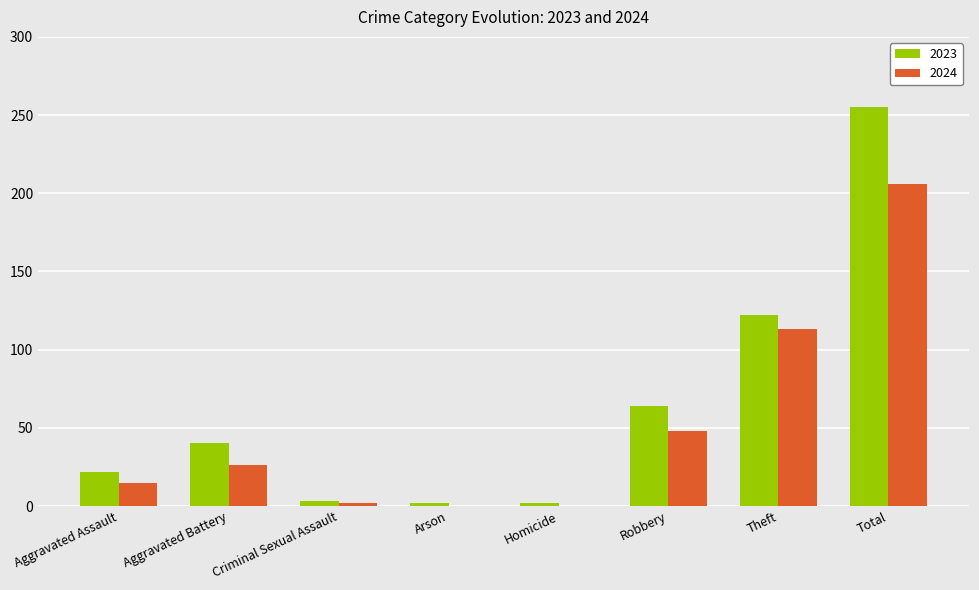

True or false: 2024 has a value of 206 at Total.

True